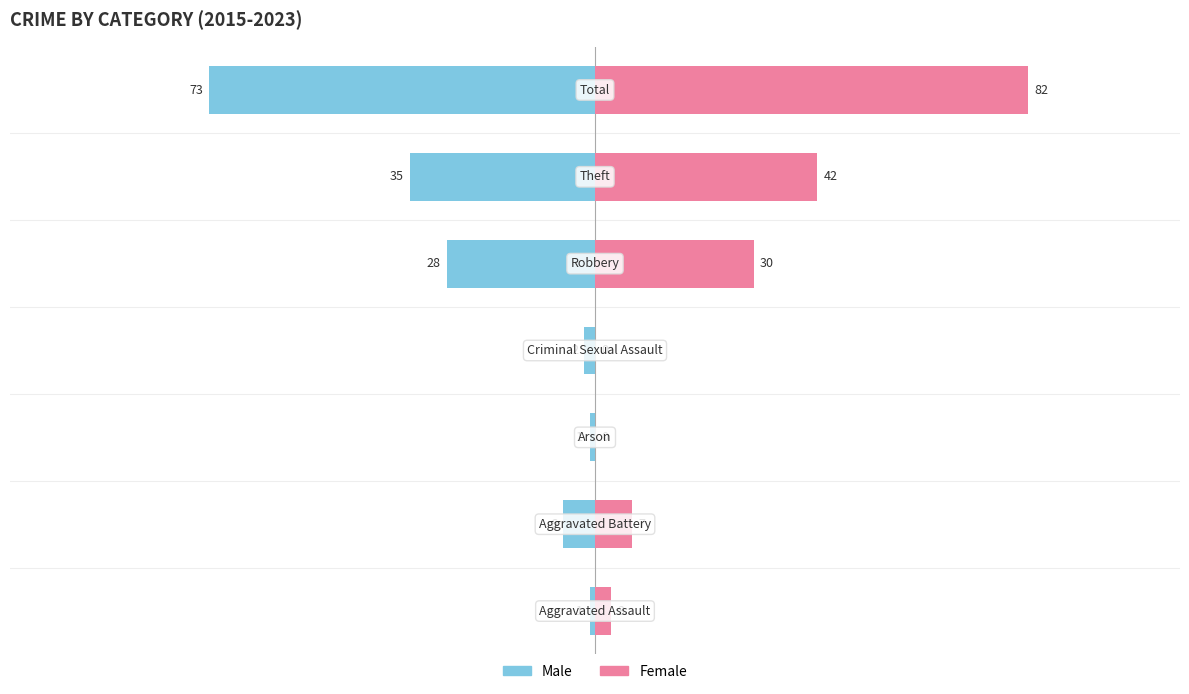

Which series has the largest range (max minus min)?

Female